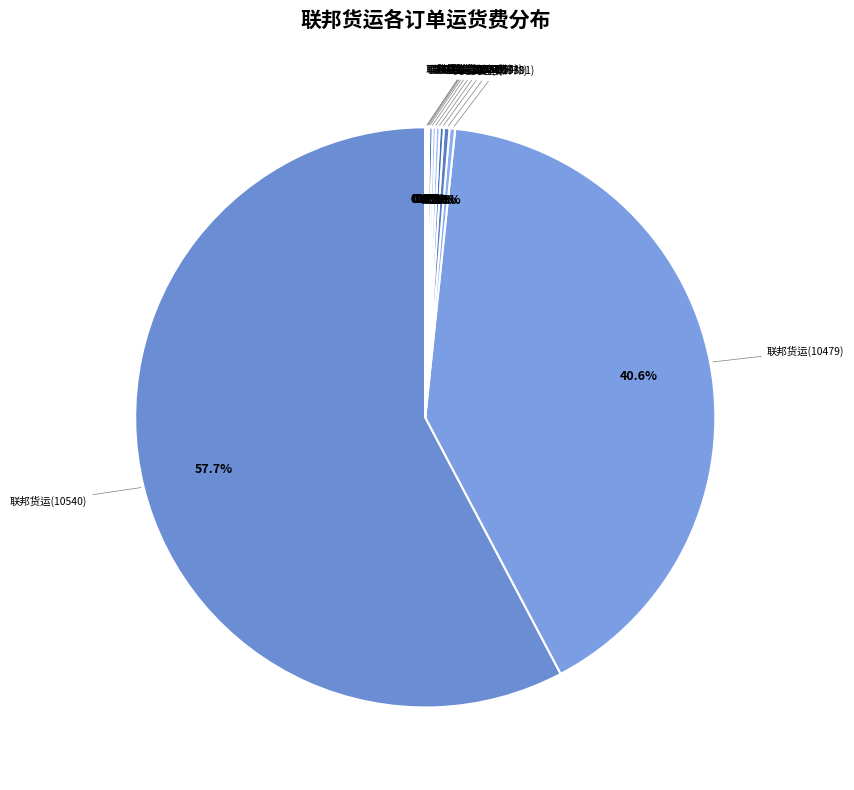

True or false: 联邦货运(10540) accounts for 66% of the total.

False